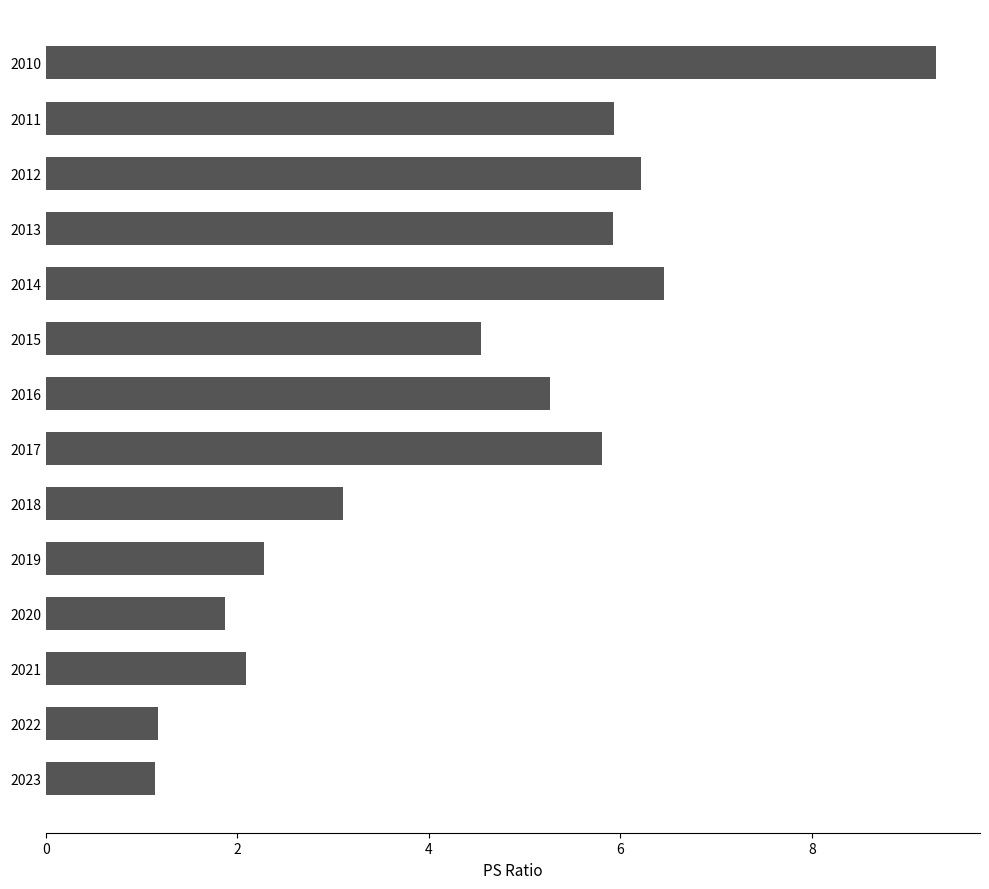

What is the greatest value displayed?

9.3